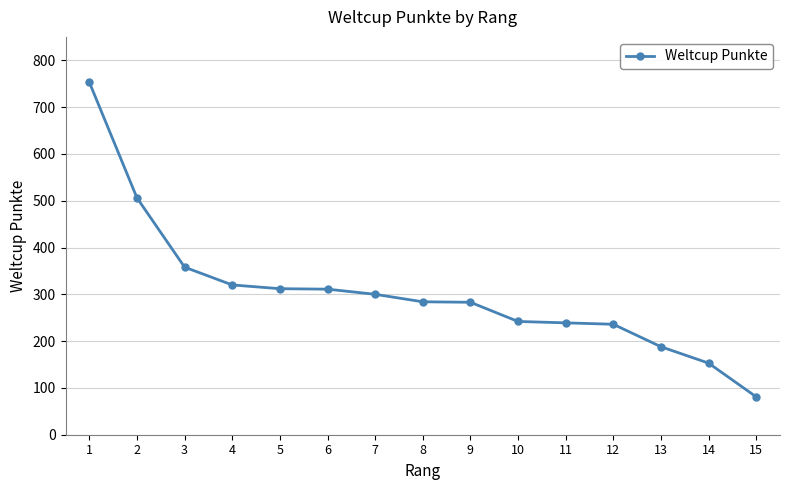

The chart shows a value of 71 at 9. True or false?

False